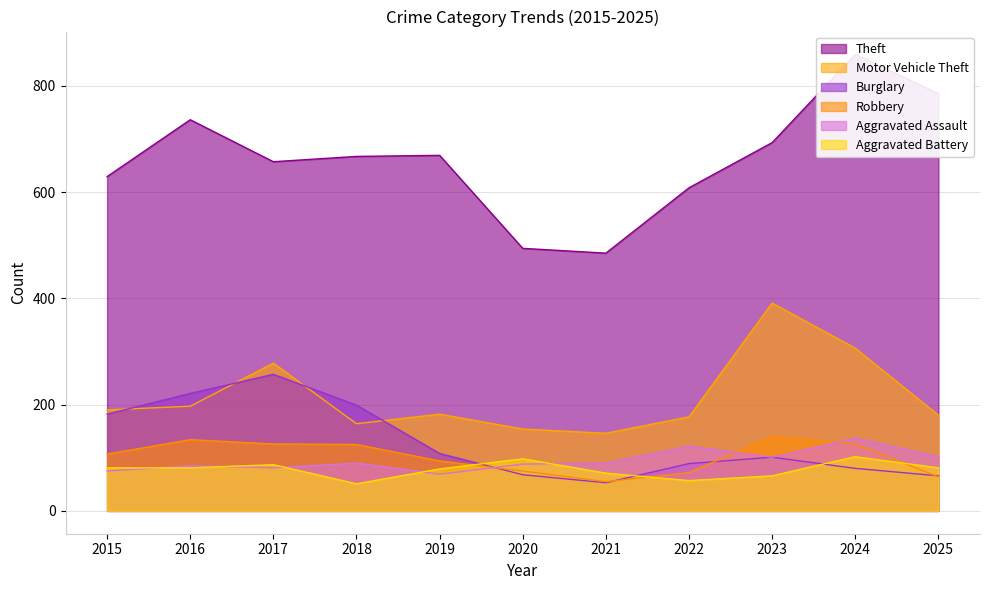

How many lines are shown in the chart?

6